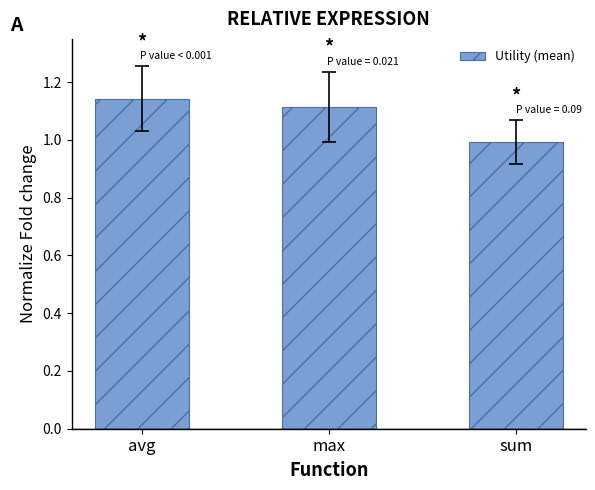

How many bars are there in total?

3